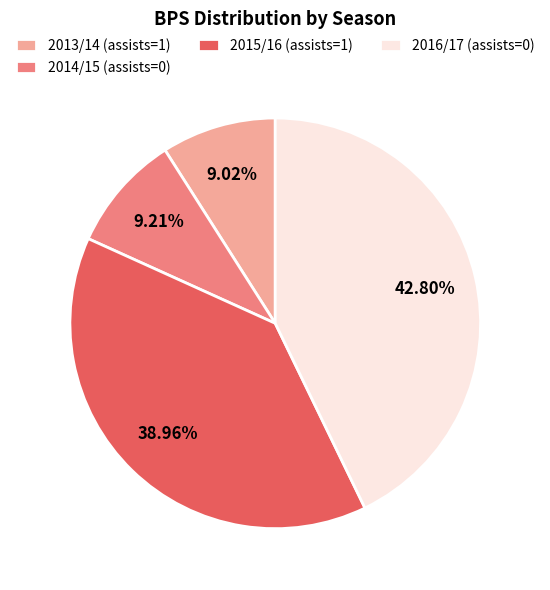

To the nearest percent, what is the difference between the 2015/16 (assists=1) and 2014/15 (assists=0) slice percentages?

30%